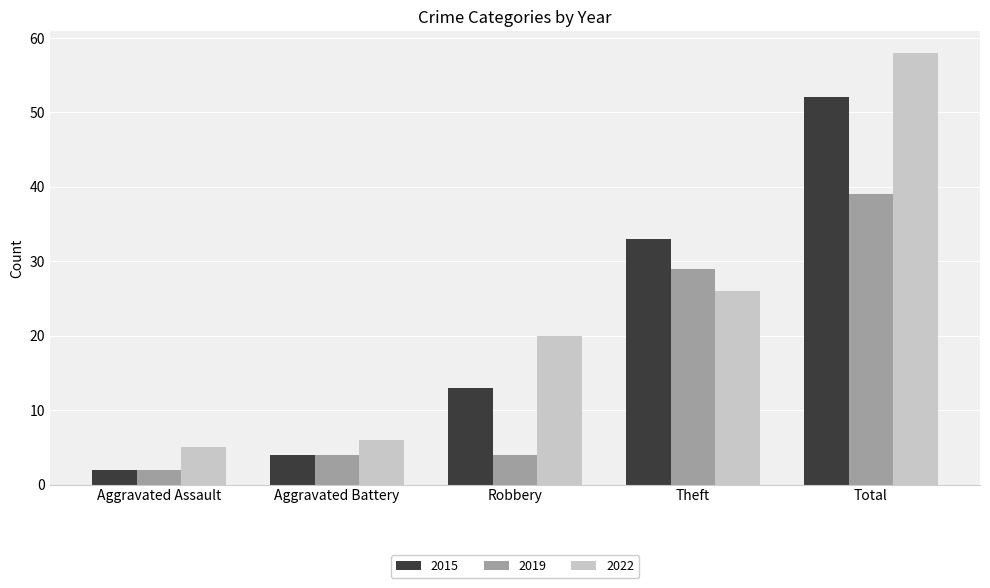

How many bars are there in each group?

3